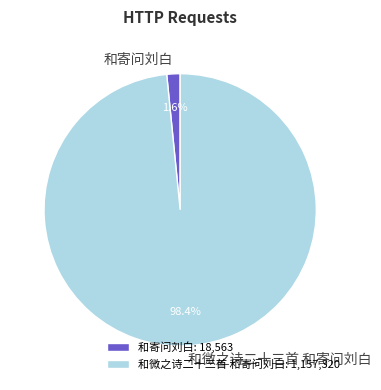

To the nearest percent, what is the average slice percentage?

50%